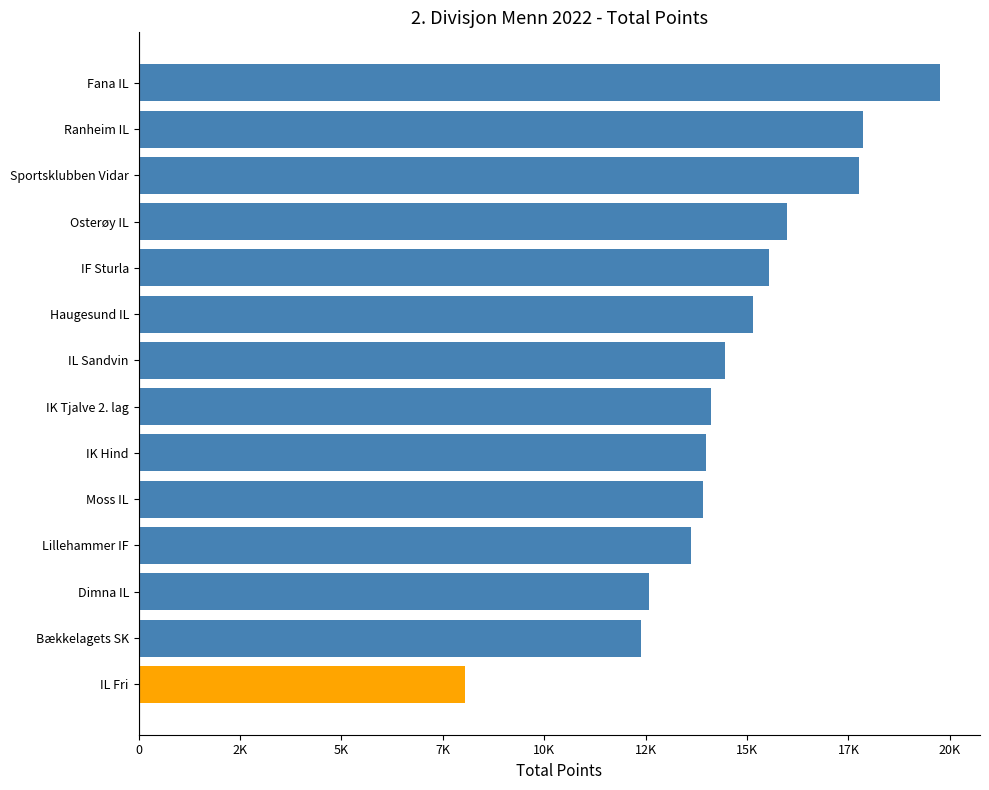

Does the chart contain any negative values?

No